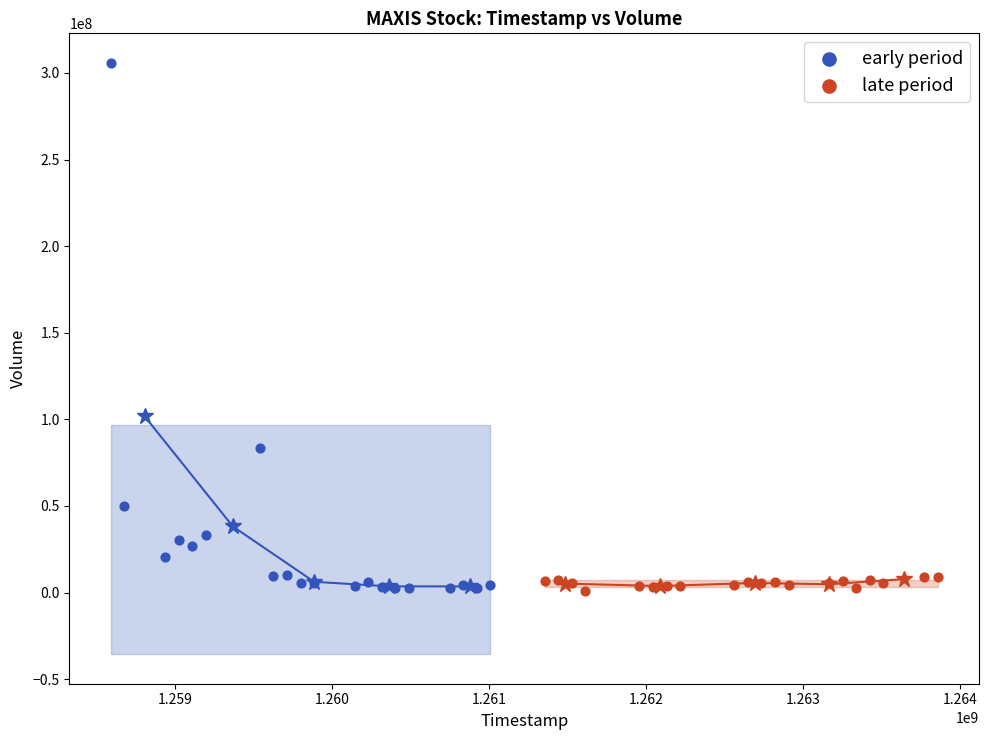

Which series has the widest spread of Y values?

early period